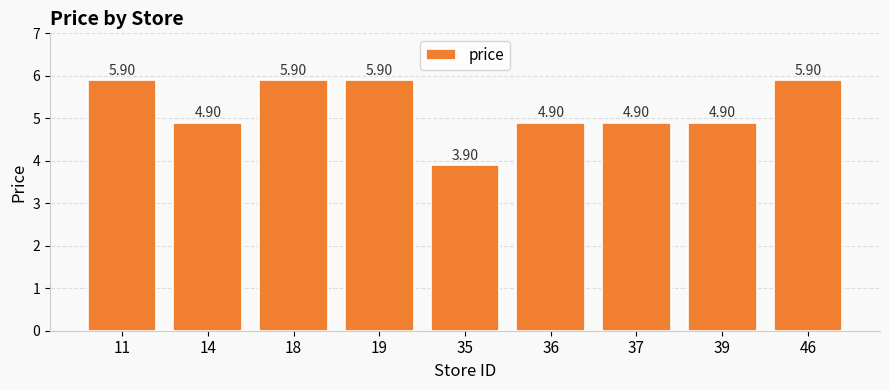

Read the value at 35.

3.9